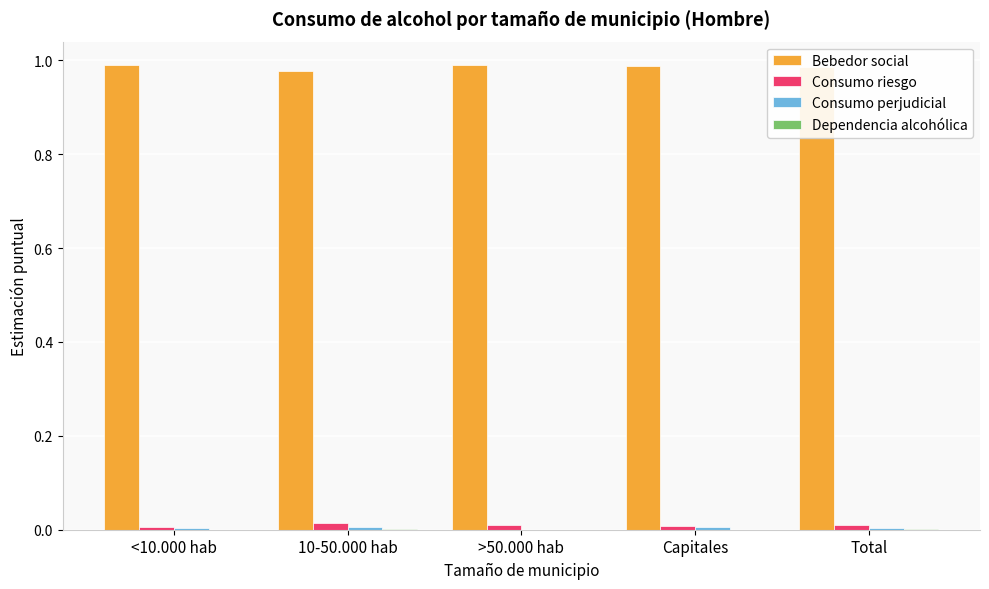

The Bebedor social series shows 1.6 at Capitales. True or false?

False